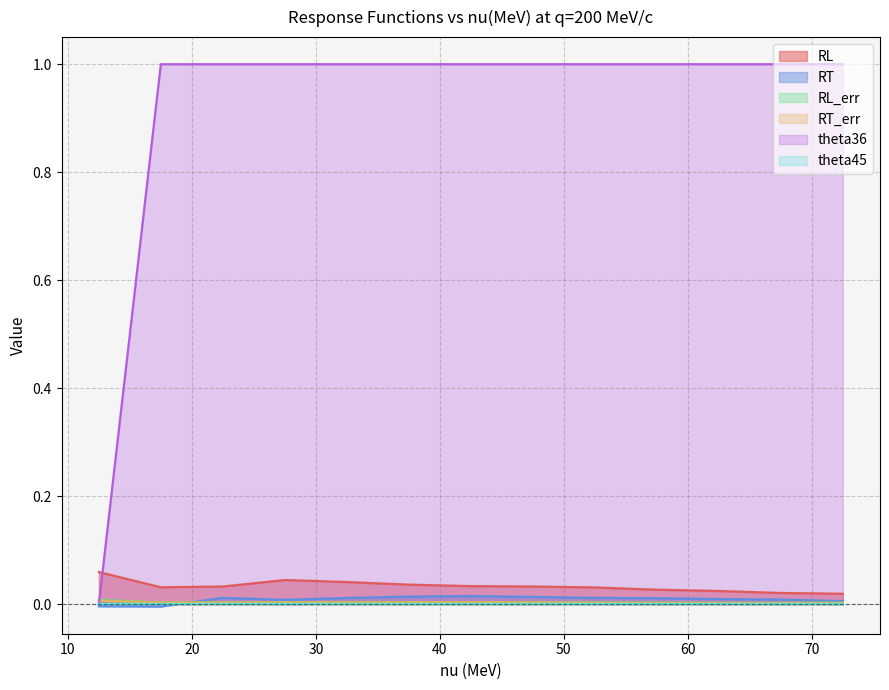

True or false: RL_err has more than 1 points higher than both neighbors.

True